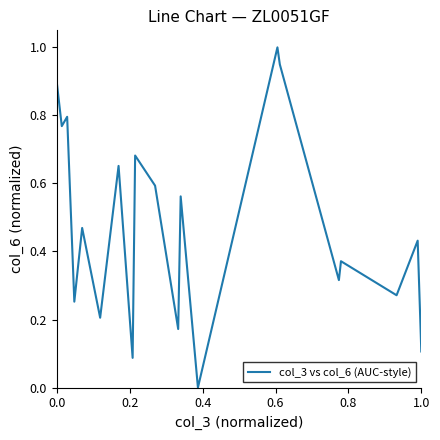

What is the maximum value shown in the chart?

1.0